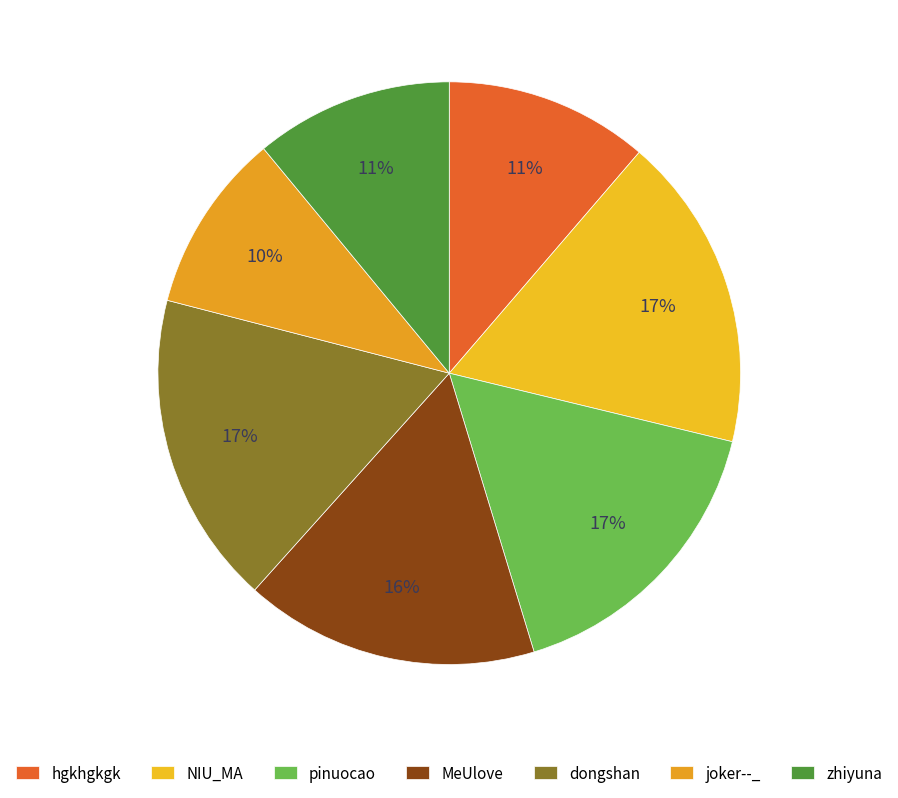

Is the sum of joker--_ and dongshan greater than half?

No